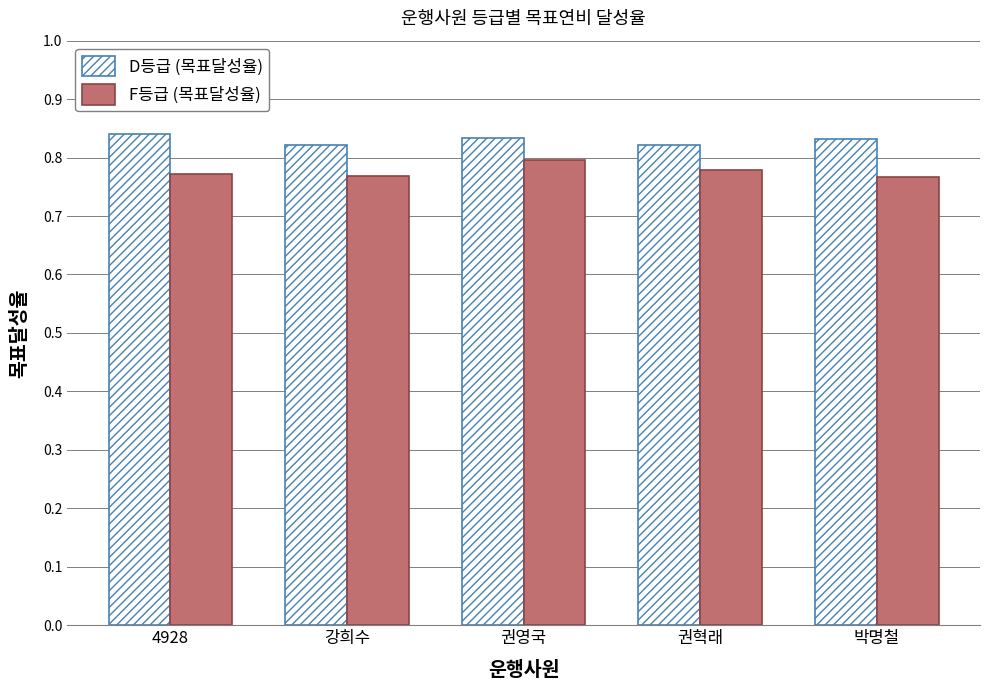

Rank the series by their average value, from lowest to highest.

F등급 (목표달성율), D등급 (목표달성율)